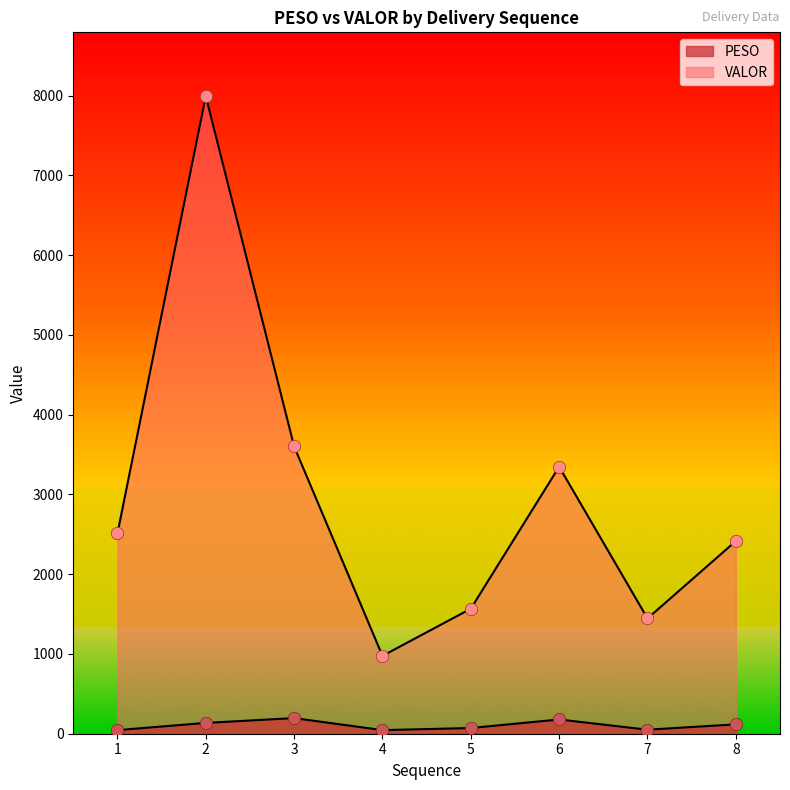

What are all the series names shown in the legend?

PESO, VALOR